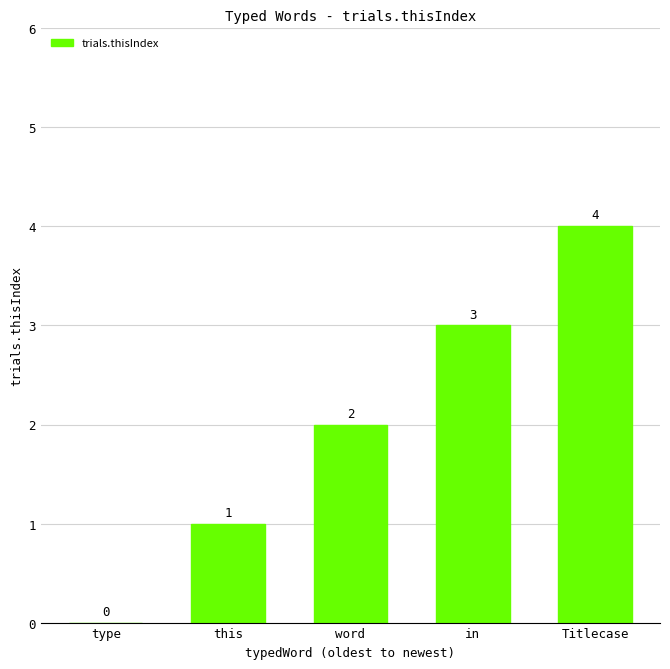

What is the ratio of the value at this to the value at word?

0.5